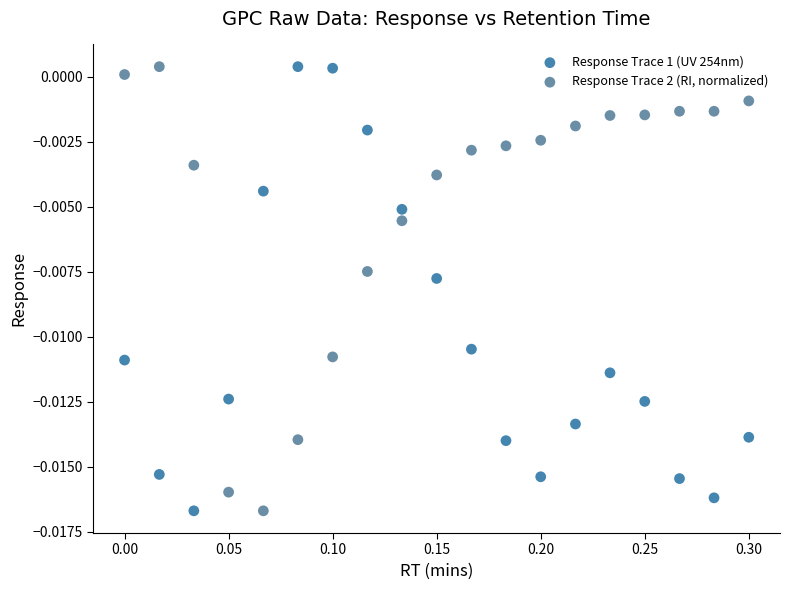

What is the X range (max minus min) for the scatter plot?

0.3